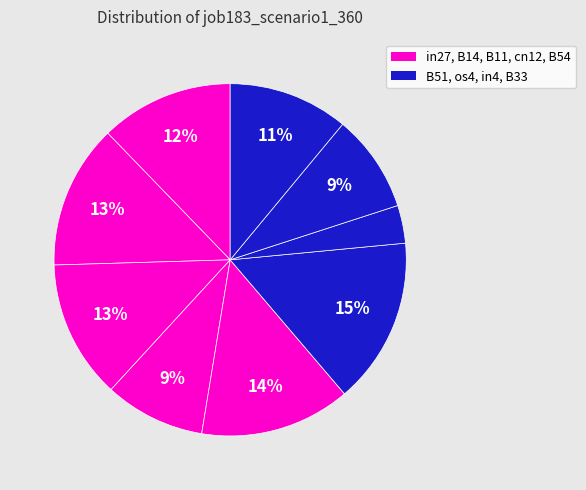

What is the largest slice in the pie chart?

B51